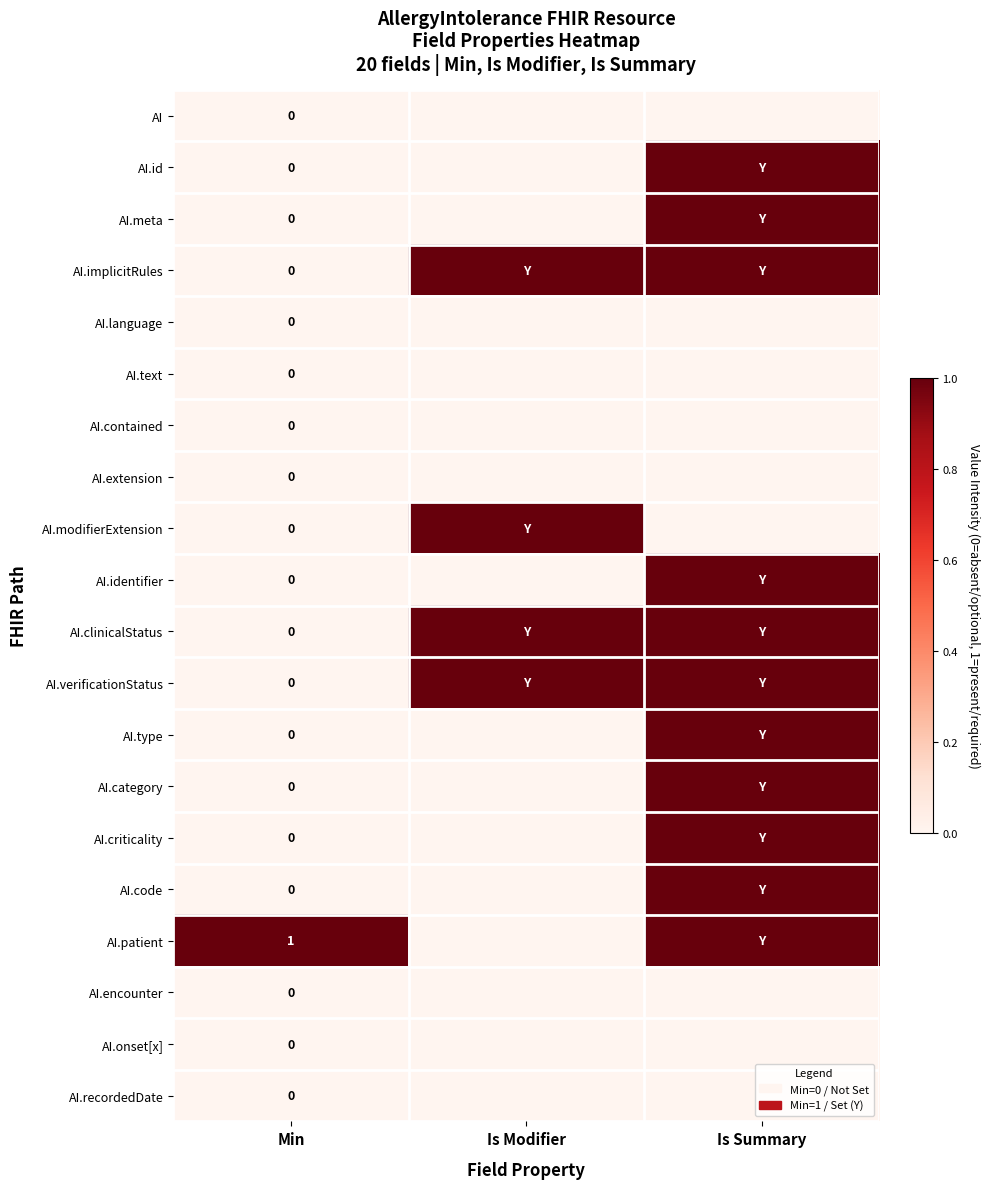

At which label does AI.clinicalStatus reach its peak?

Is Modifier